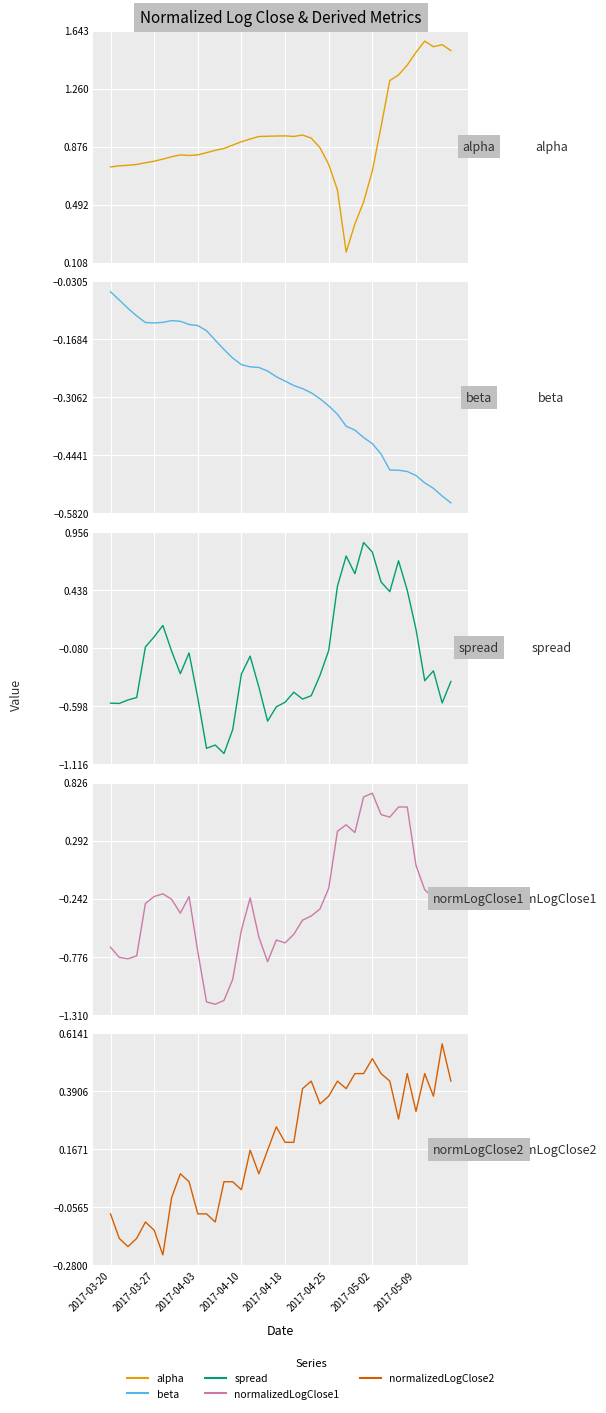

What is the difference between the maximum and minimum values in the beta series?

0.5